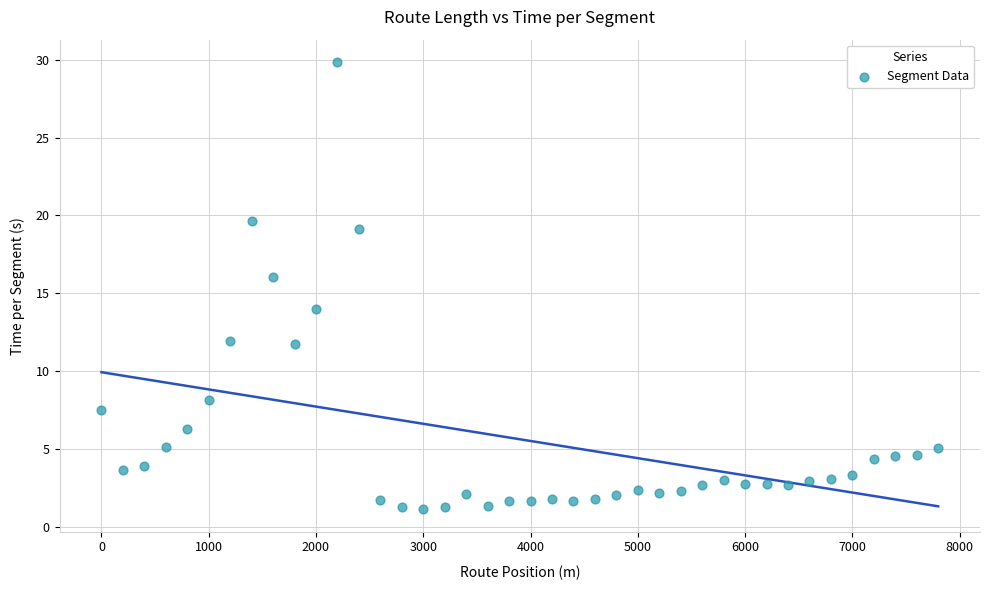

What is the range of Y values (max minus min)?

28.7